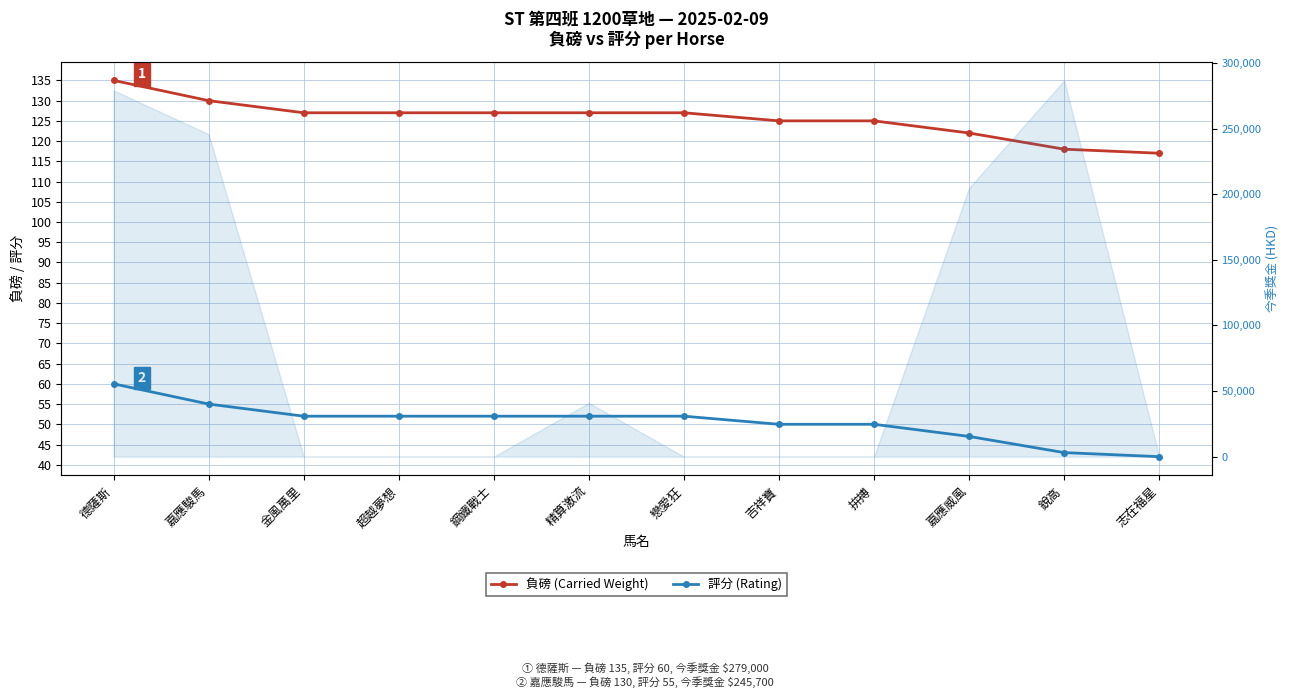

Between 拚搏 and 嘉應威風, which series saw the biggest shift?

負磅 (Carried Weight)